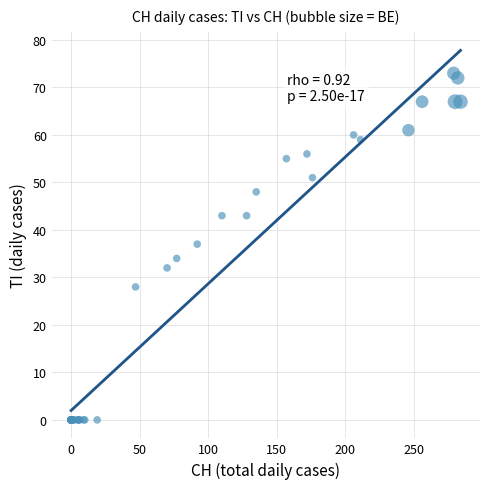

What Y value in the scatter plot is closest to 36?

37